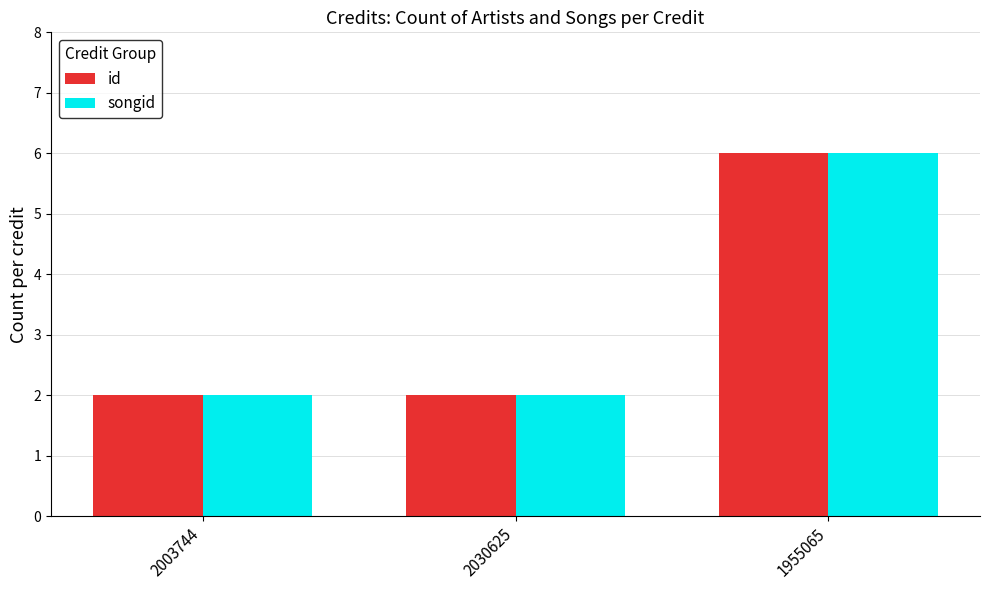

At which category is the sum across all series the highest?

1955065